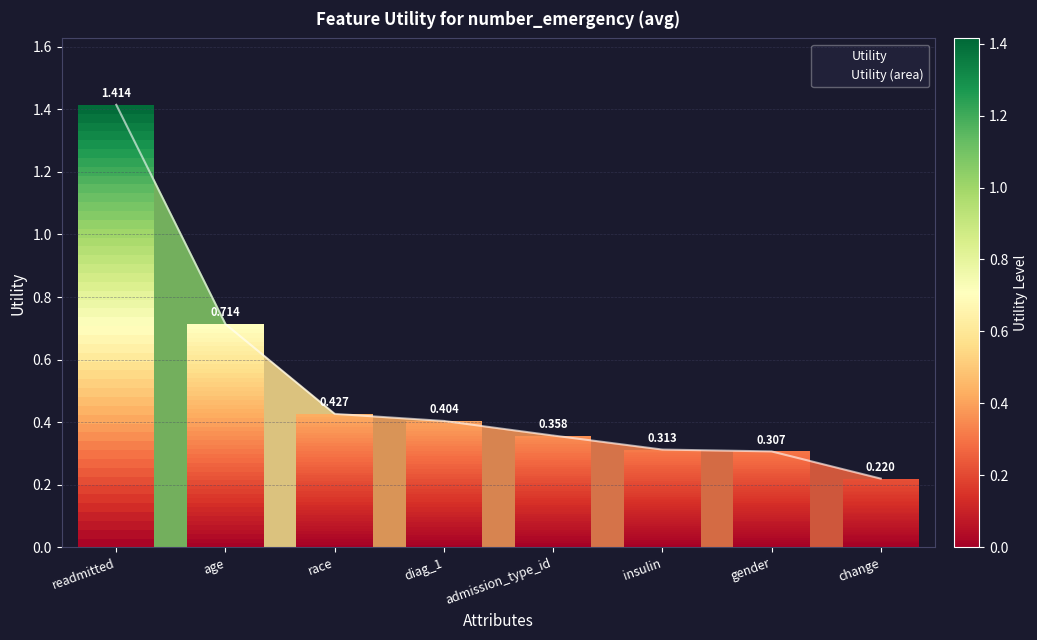

Which category has the lowest value across all series?

change